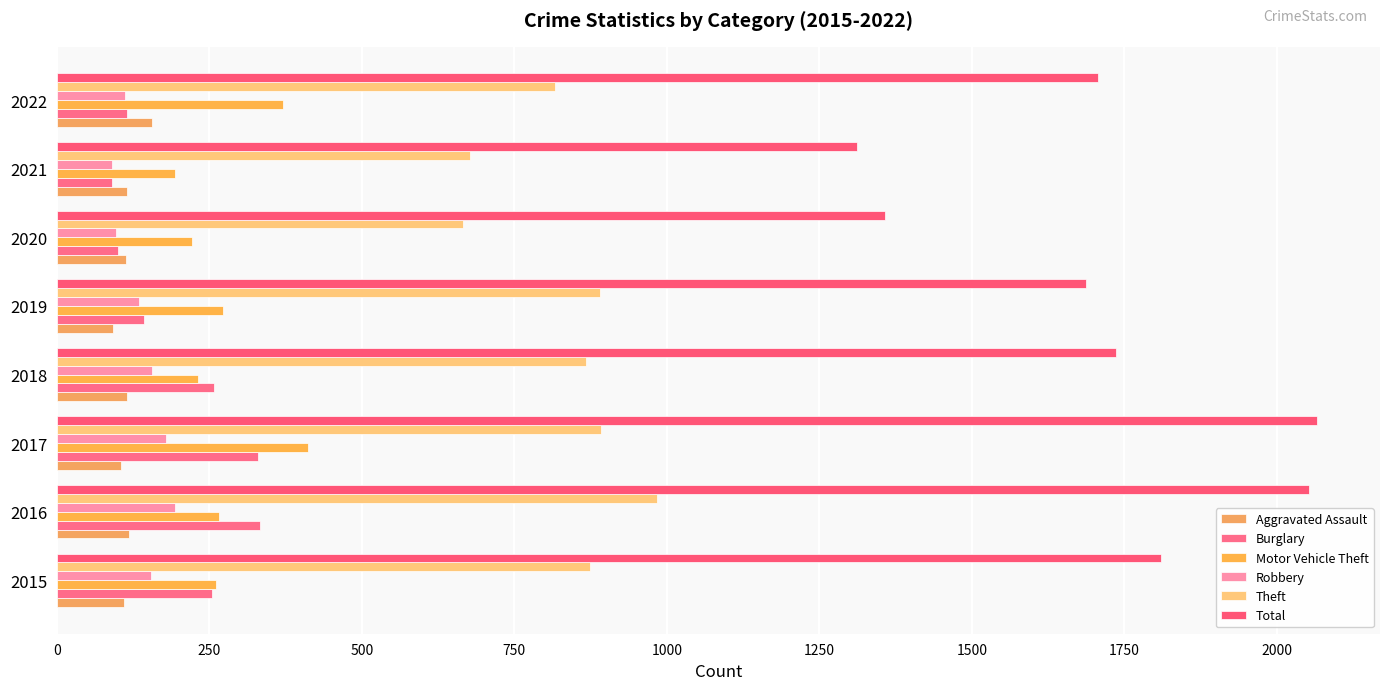

What are all the series names shown in the legend?

Aggravated Assault, Burglary, Motor Vehicle Theft, Robbery, Theft, Total